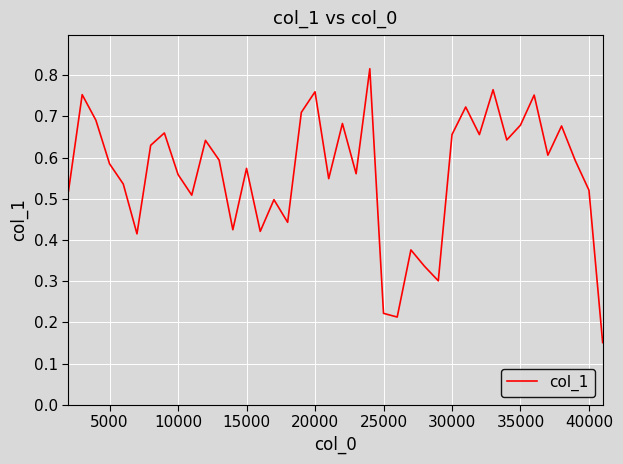

Count the values in the range 0 to 1.

40